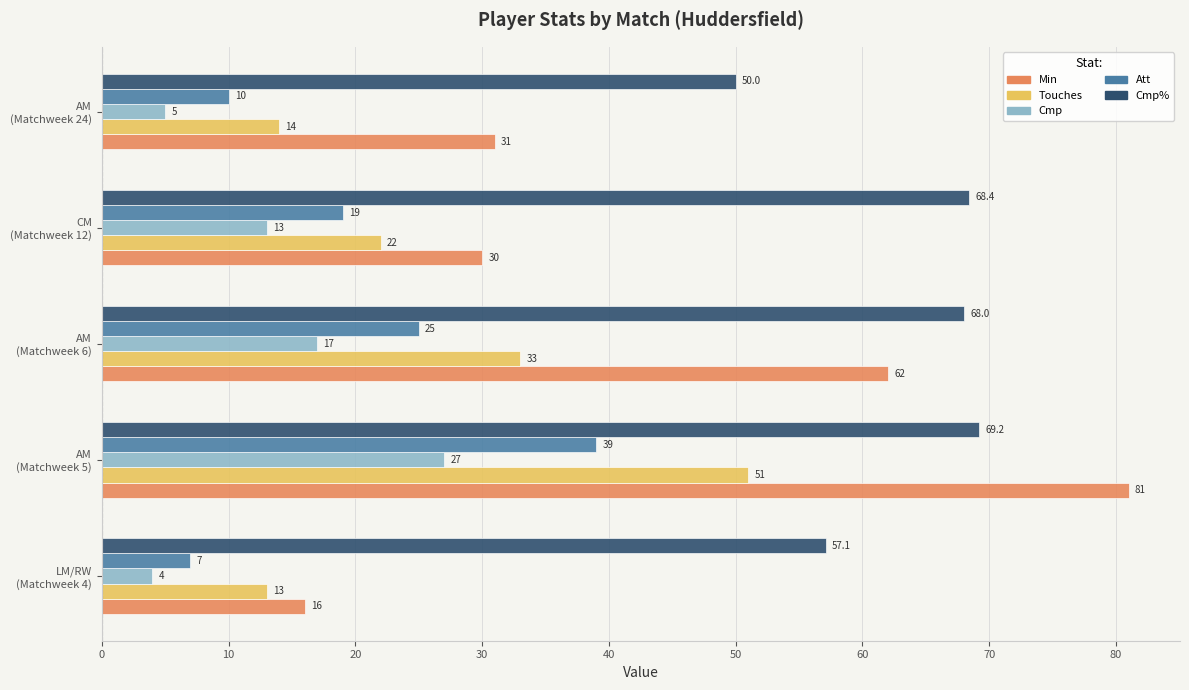

Rank the series by their maximum value, from highest to lowest.

Min, Cmp%, Touches, Att, Cmp